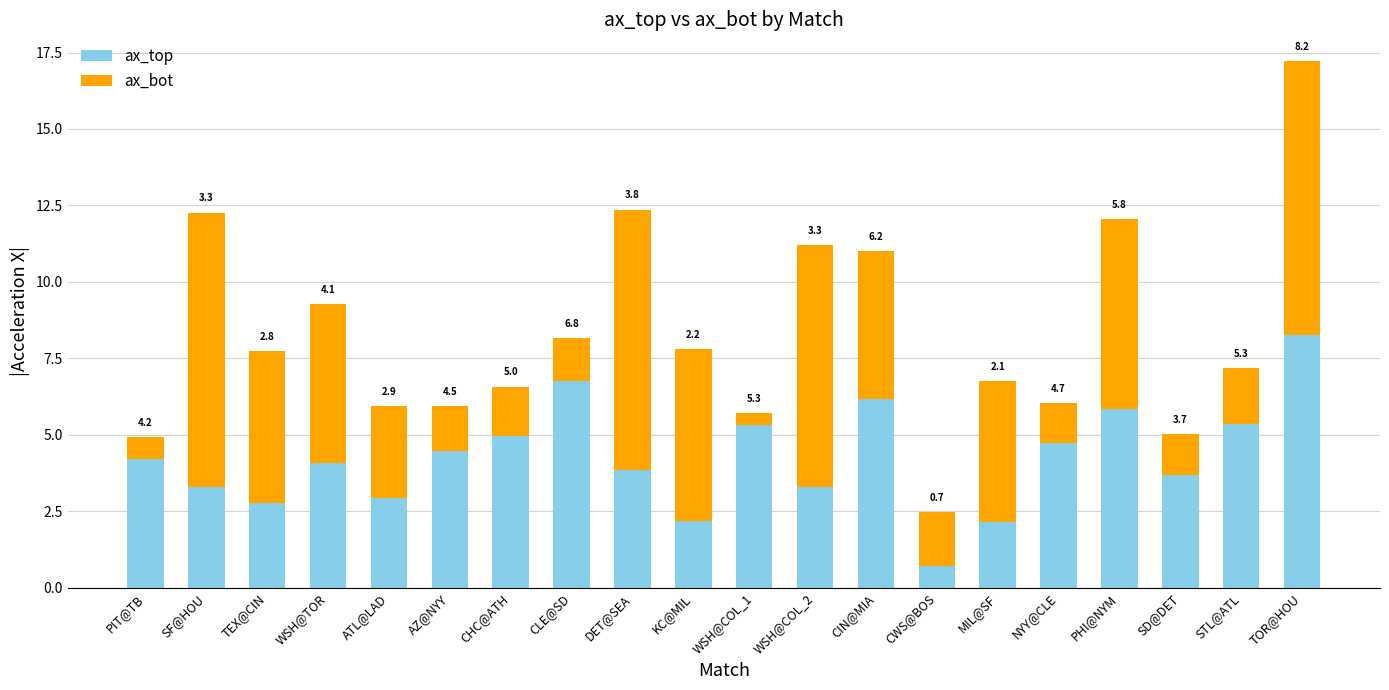

At which category is the sum across all series the highest?

TOR@HOU